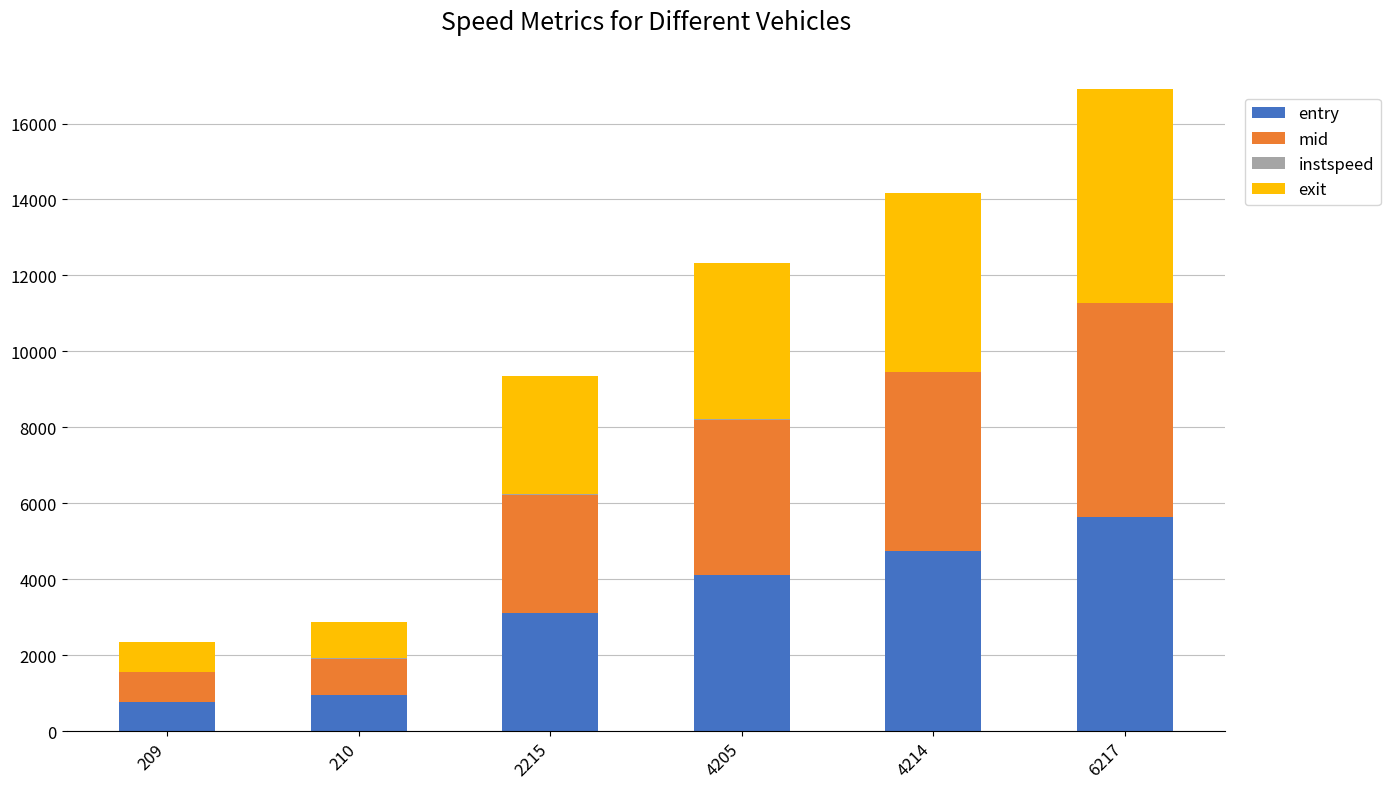

At which label does entry reach its peak?

6217